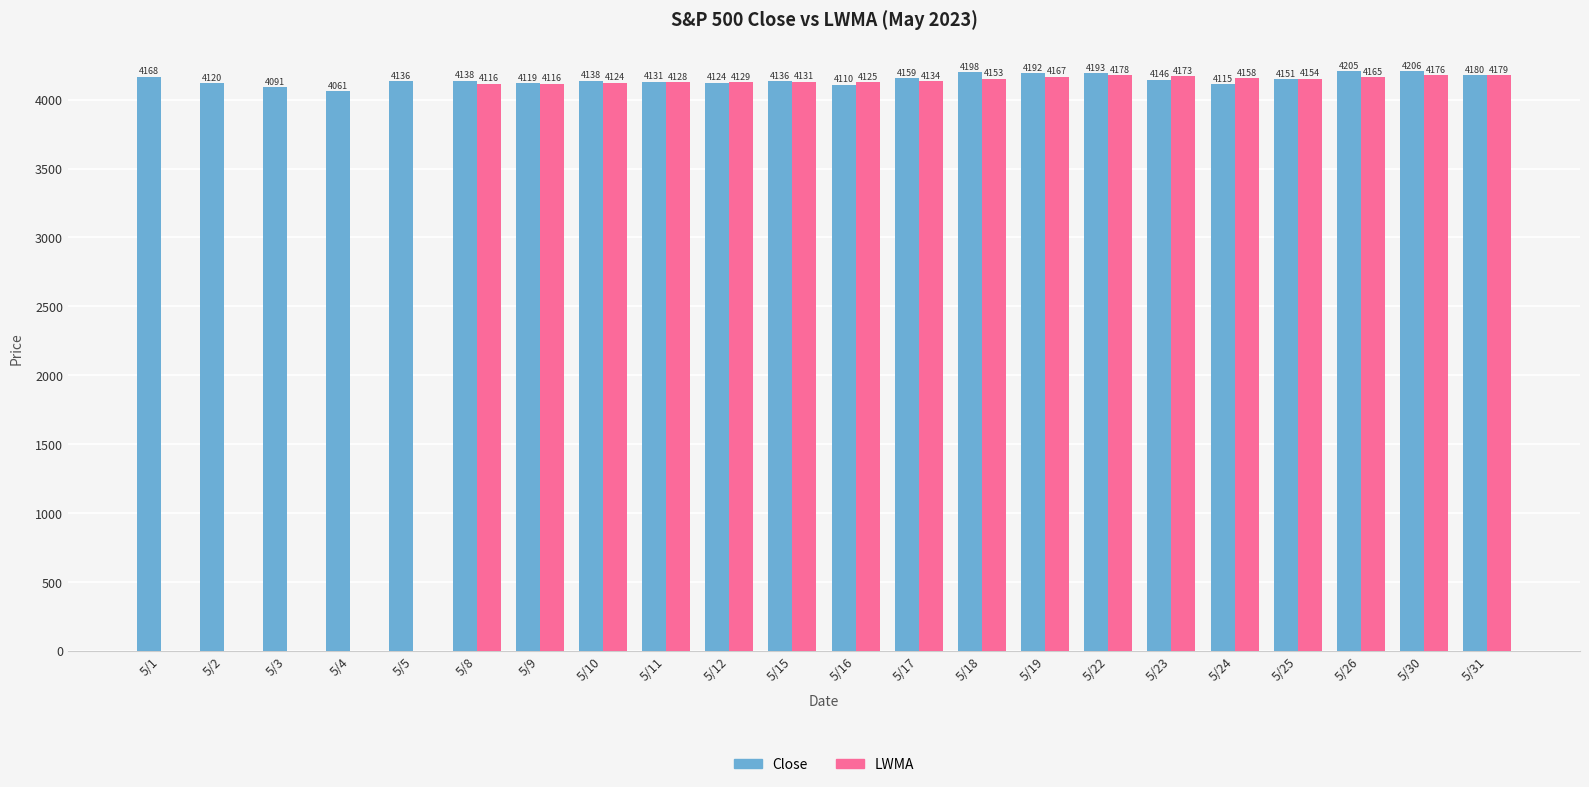

Which series has the largest total across all categories?

Close